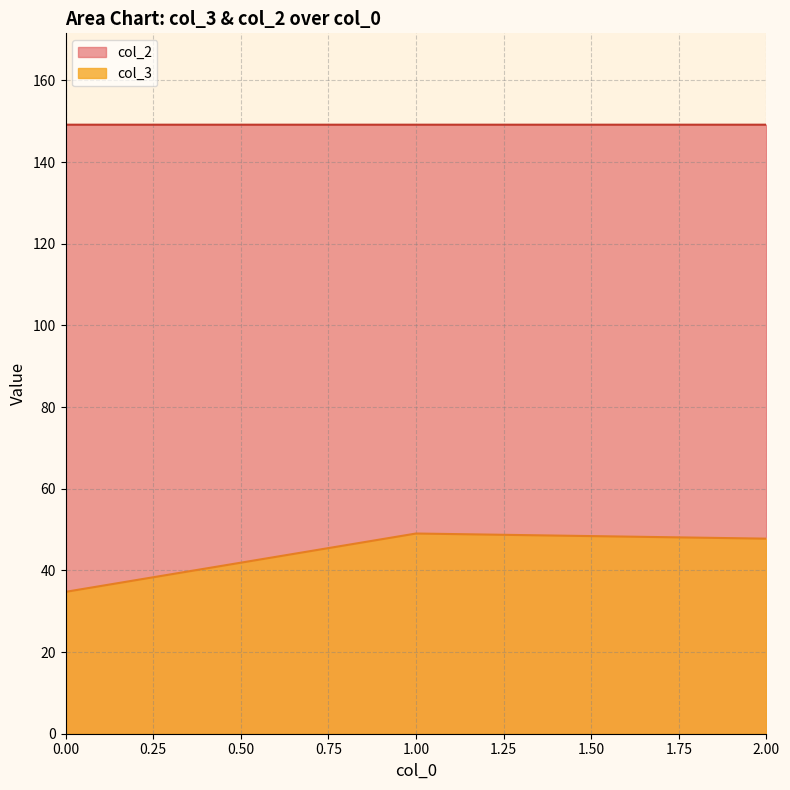

Rank the series by their maximum value, from highest to lowest.

col_2, col_3